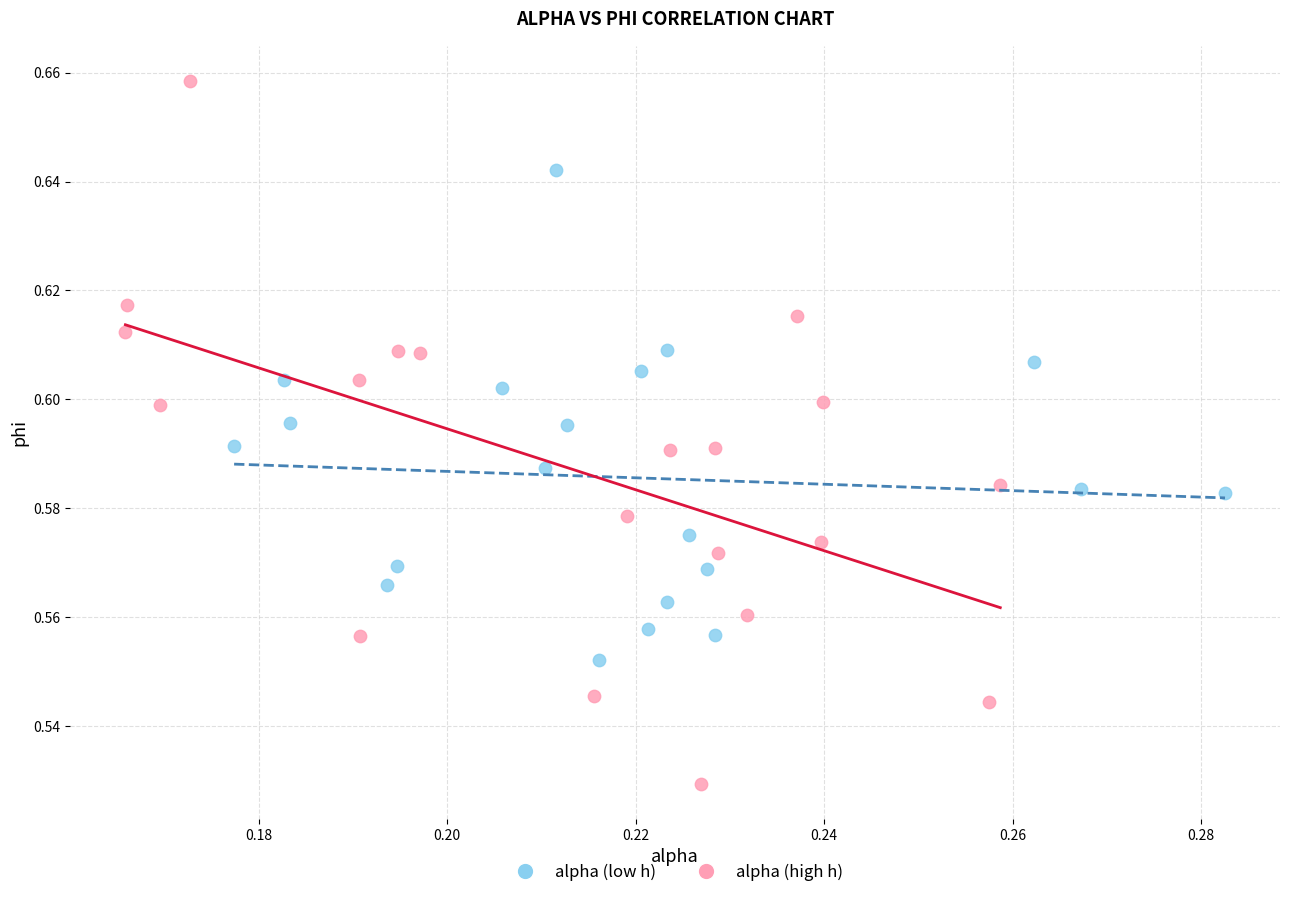

Which series has the widest spread of Y values?

alpha (high h)